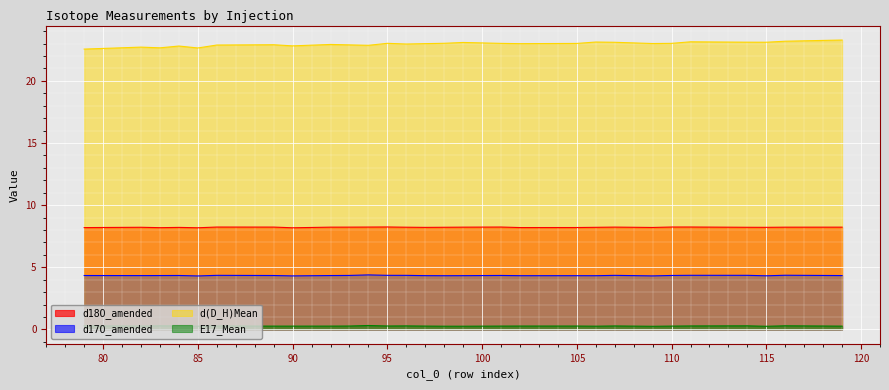

True or false: E17_Mean and d17O_amended intersect in this chart.

False